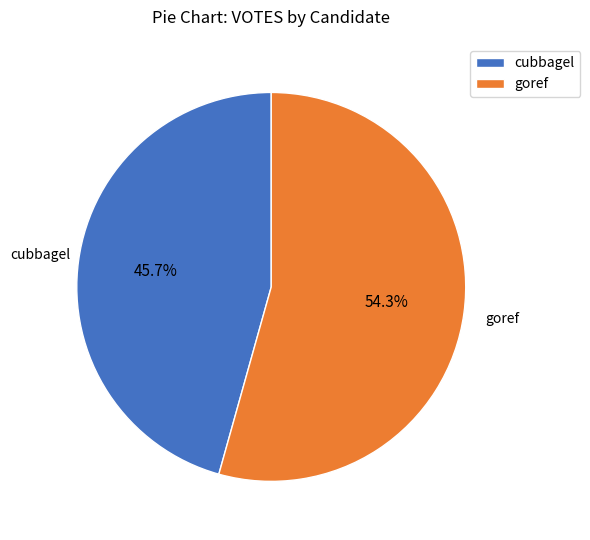

Between goref and cubbagel, which is larger?

goref